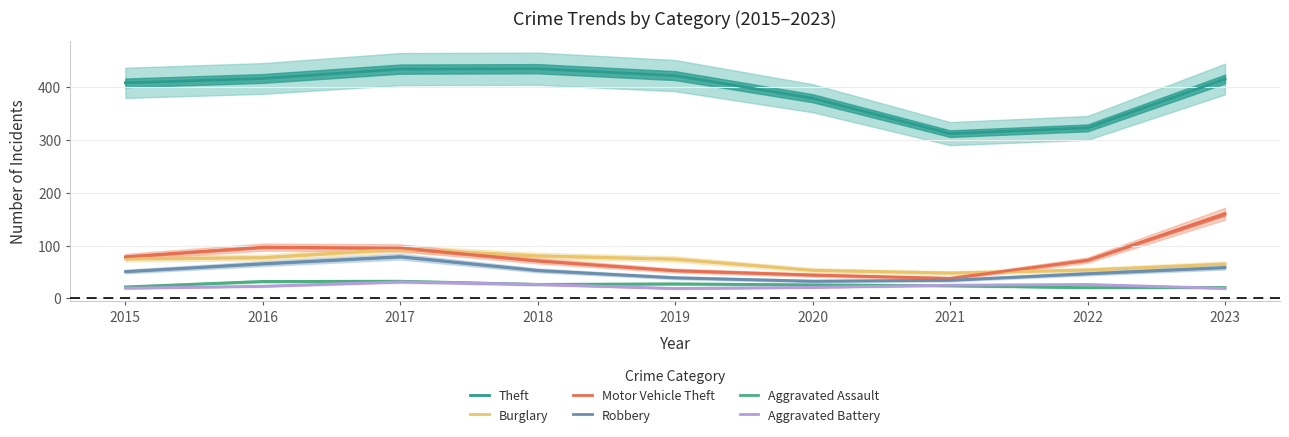

Rank the series by their maximum value, from highest to lowest.

Theft, Motor Vehicle Theft, Burglary, Robbery, Aggravated Assault, Aggravated Battery